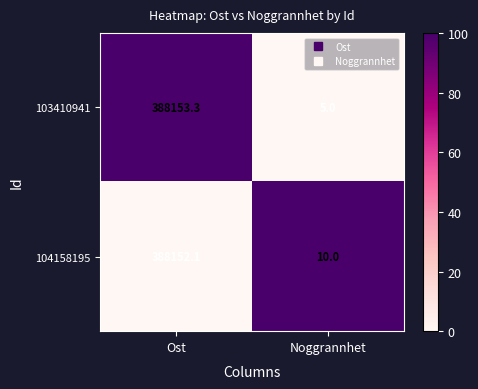

What is the difference between the maximum and minimum values in the 103410941 series?

388148.3